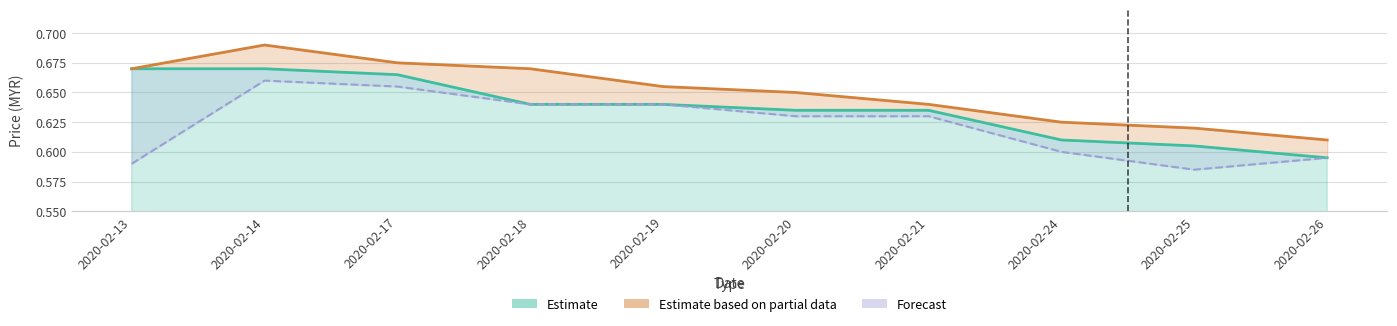

True or false: Estimate based on partial data and Estimate cross at least once.

False